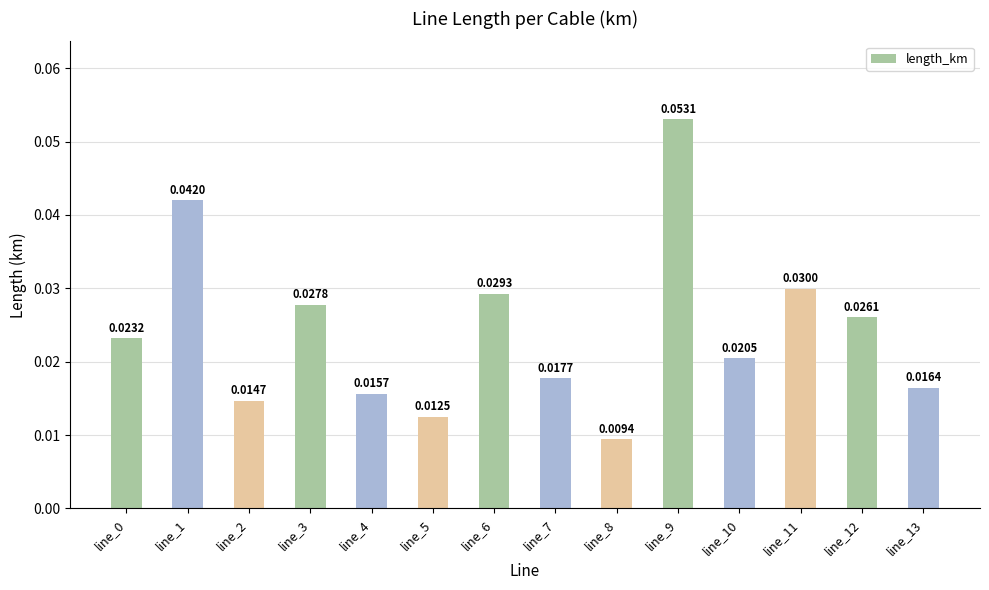

What is the sum of all values?

0.3